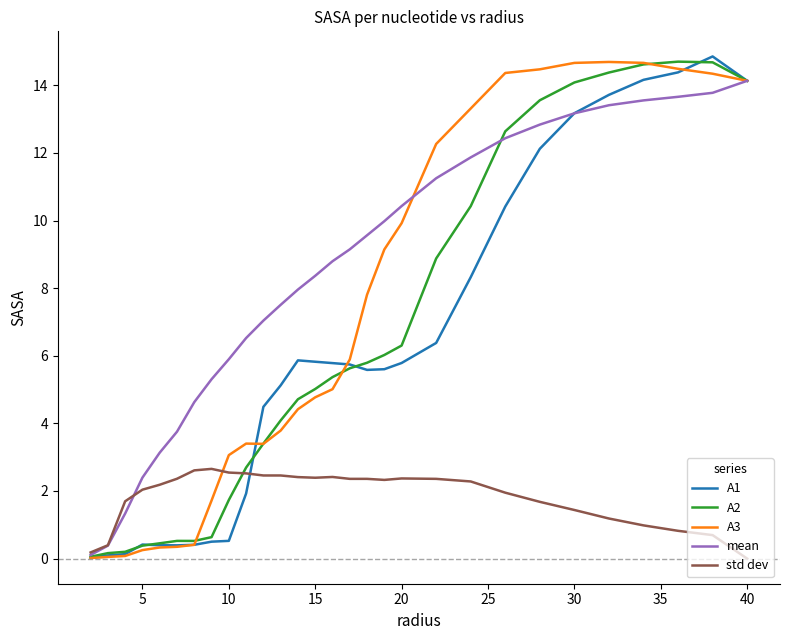

What is the greatest value displayed?

14.9